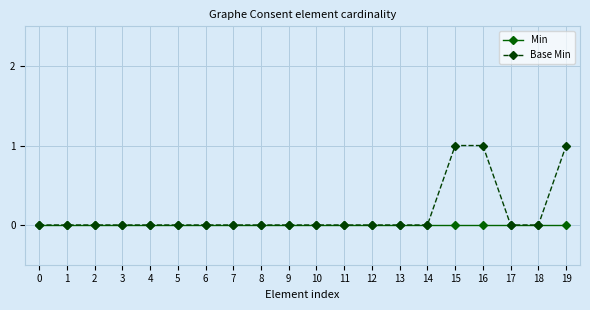

The Base Min series shows 1 at 8. True or false?

False